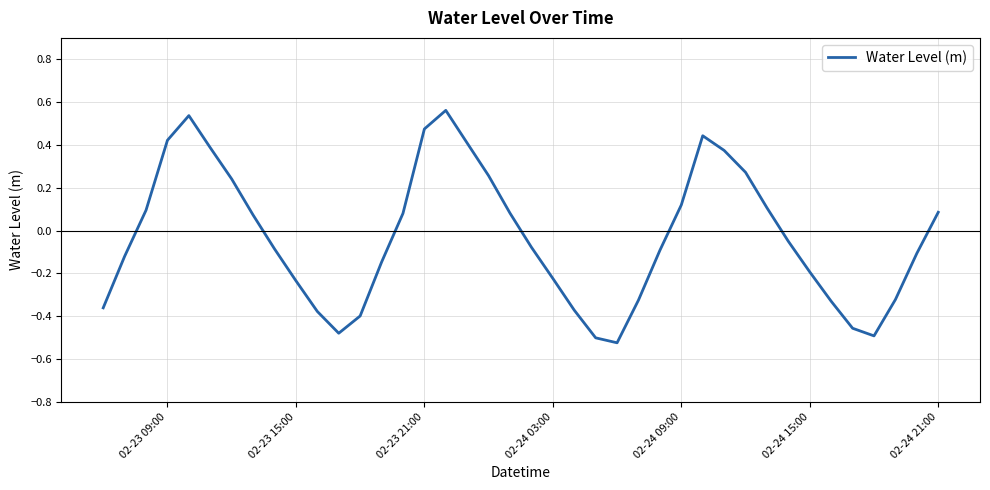

What is the difference between the maximum and minimum values?

1.1